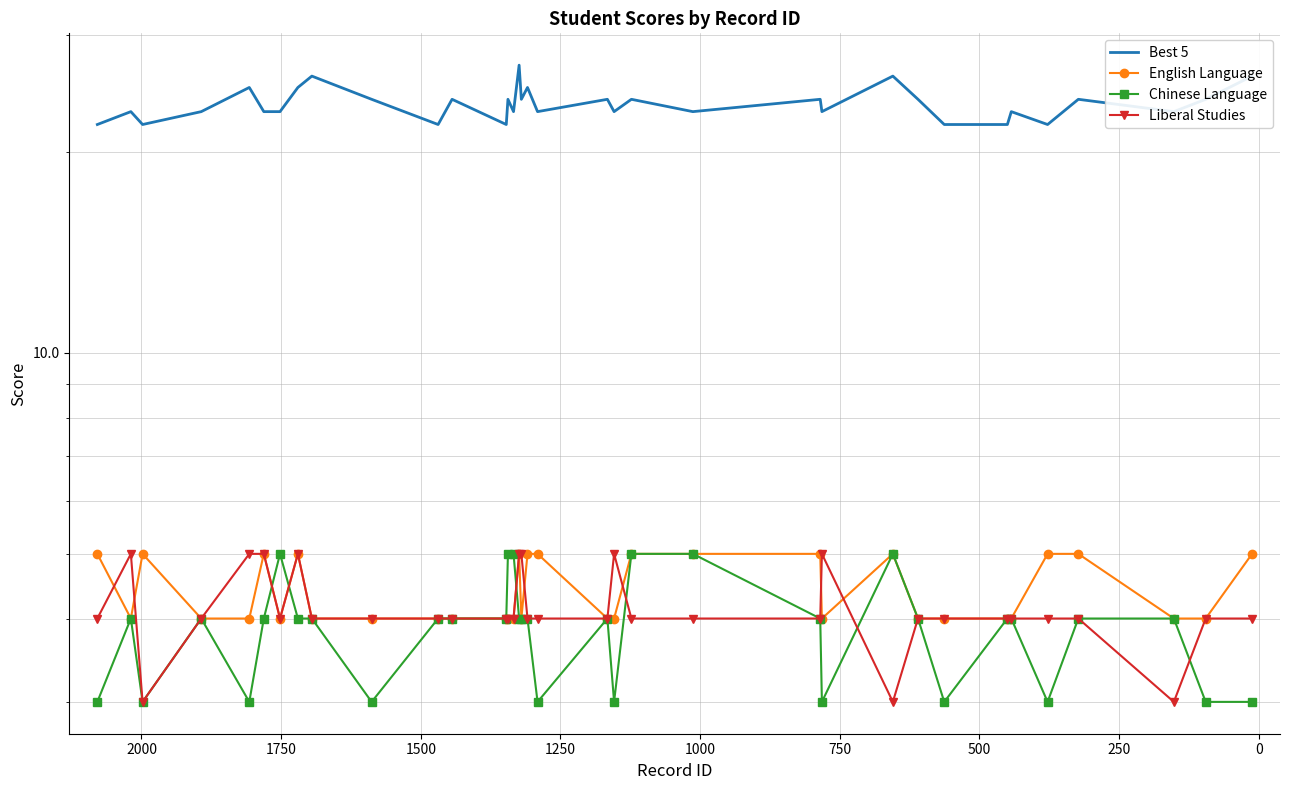

True or false: English Language and Best 5 intersect in this chart.

False